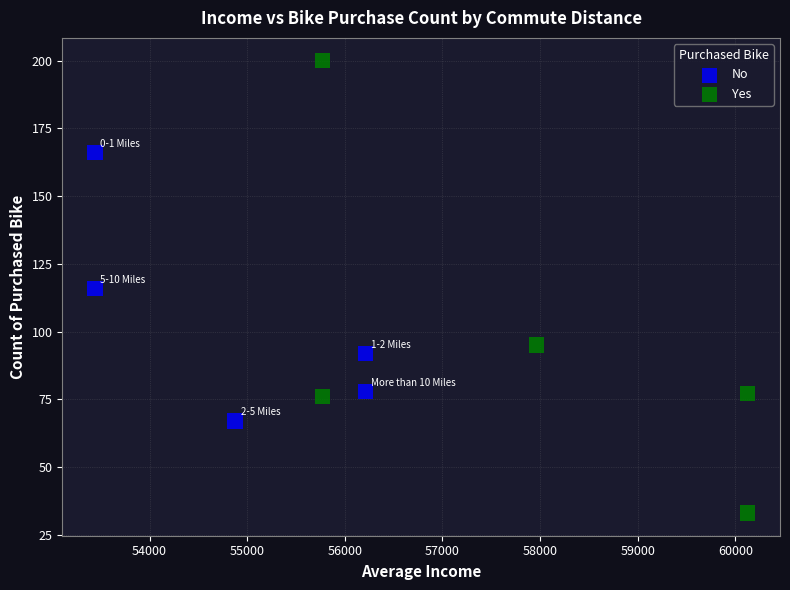

Which series has the widest spread of Y values?

Yes